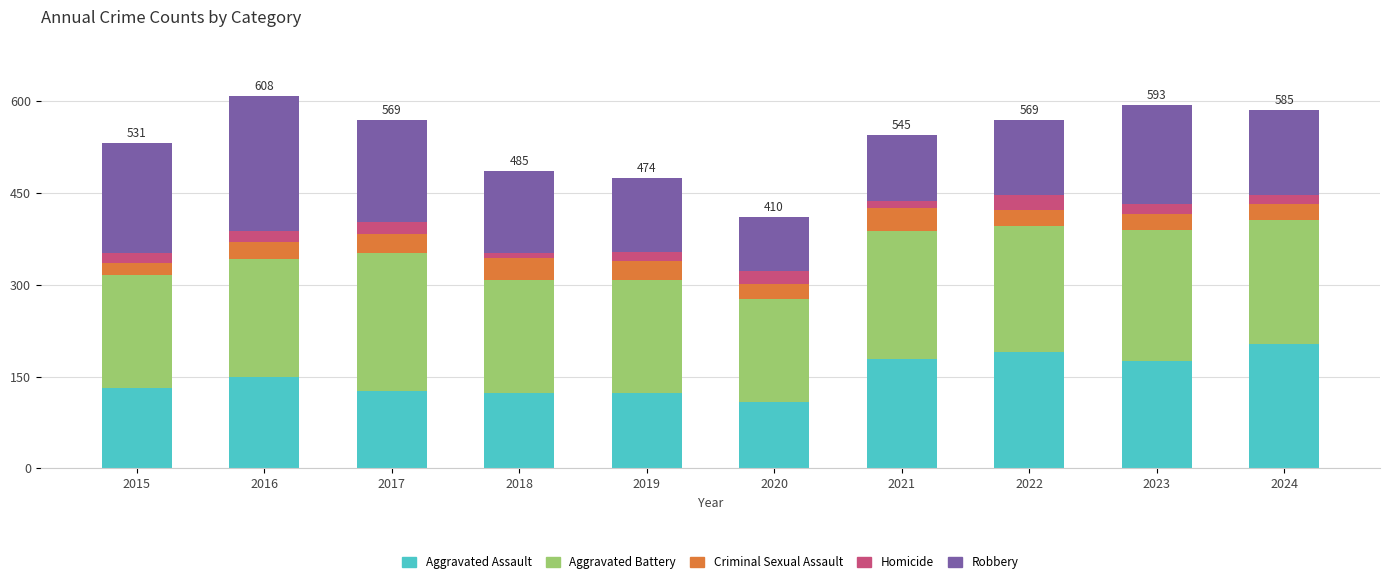

True or false: Aggravated Assault has a value of 179 at 2021.

True